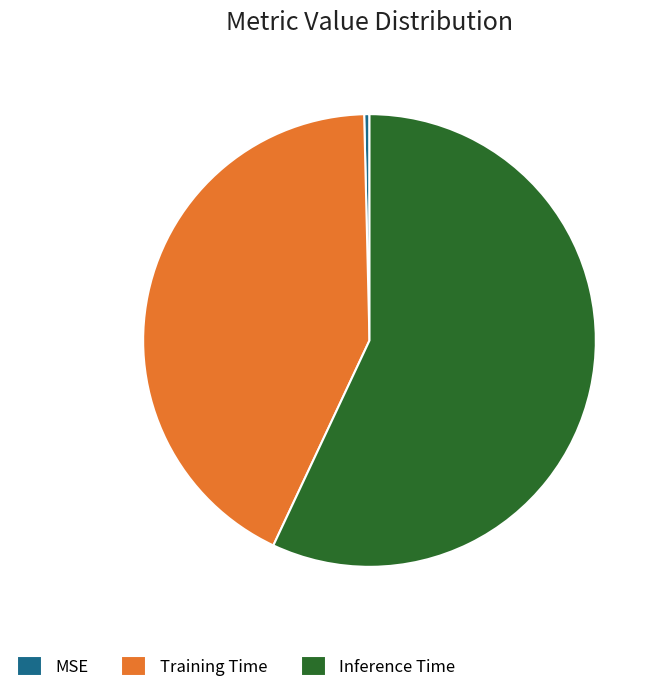

Which slice is the largest?

Inference Time